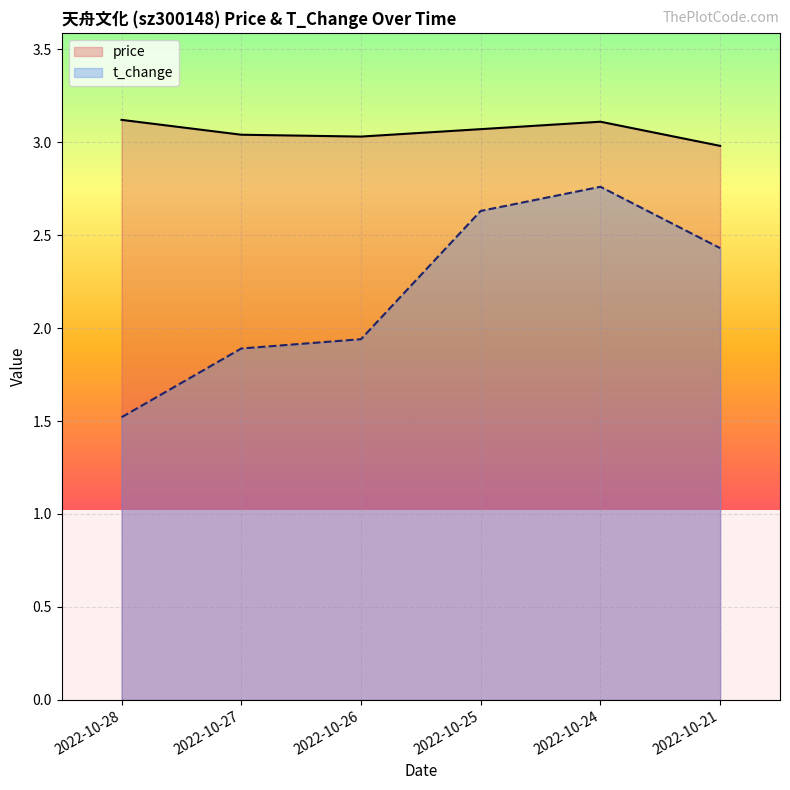

Rank the series by their average value, from lowest to highest.

t_change, price